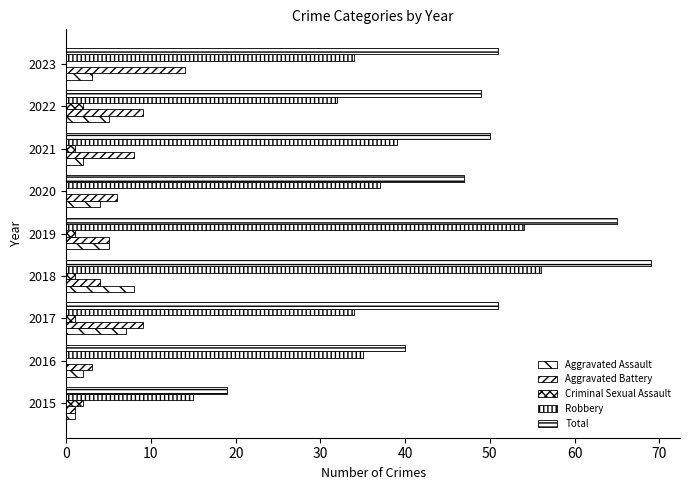

How many series are shown in this chart?

5